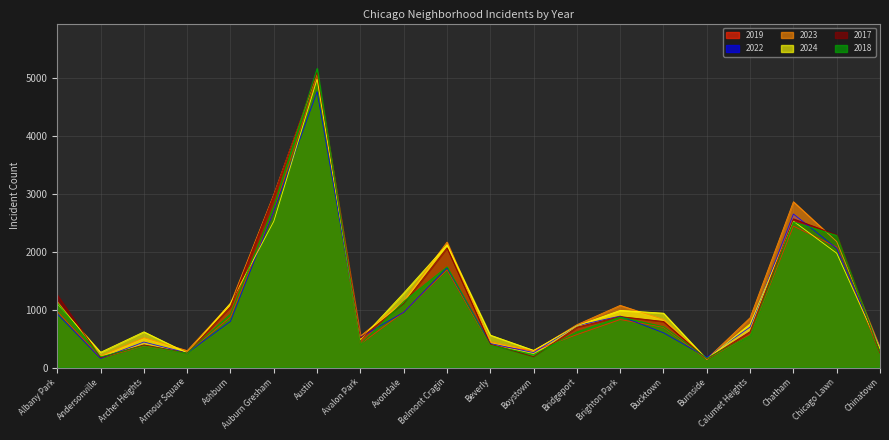

What are all the series names shown in the legend?

2019, 2022, 2023, 2024, 2017, 2018